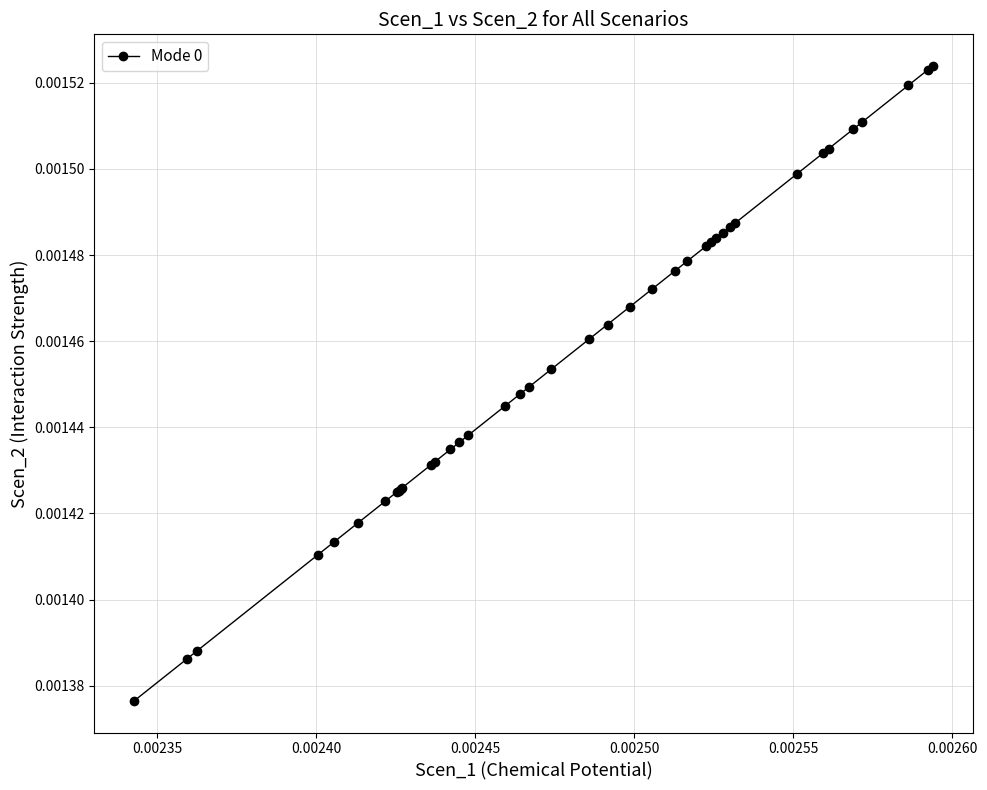

How many values are between 0 and 1?

40